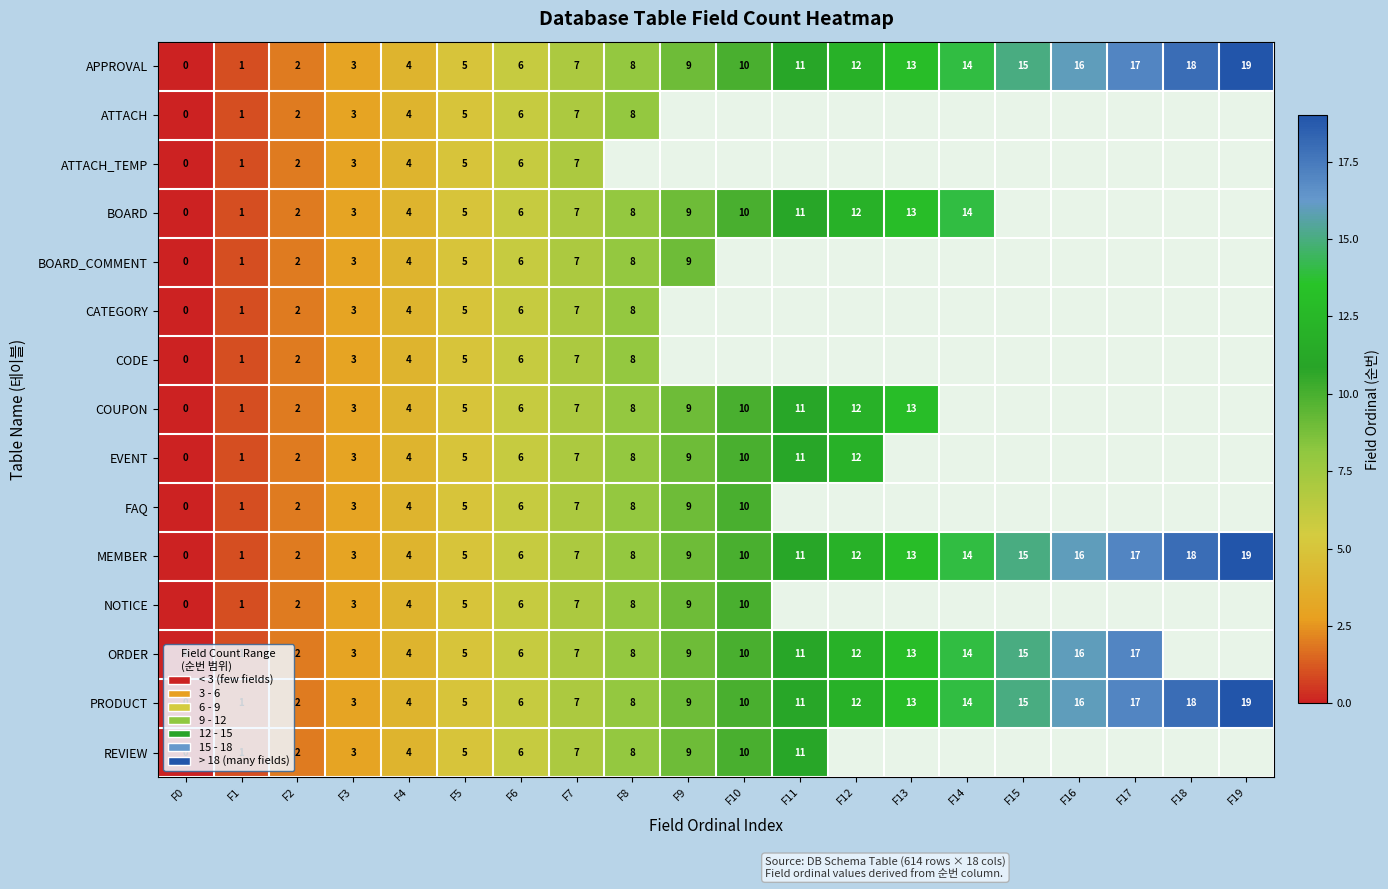

At which label does PRODUCT reach its peak?

F19